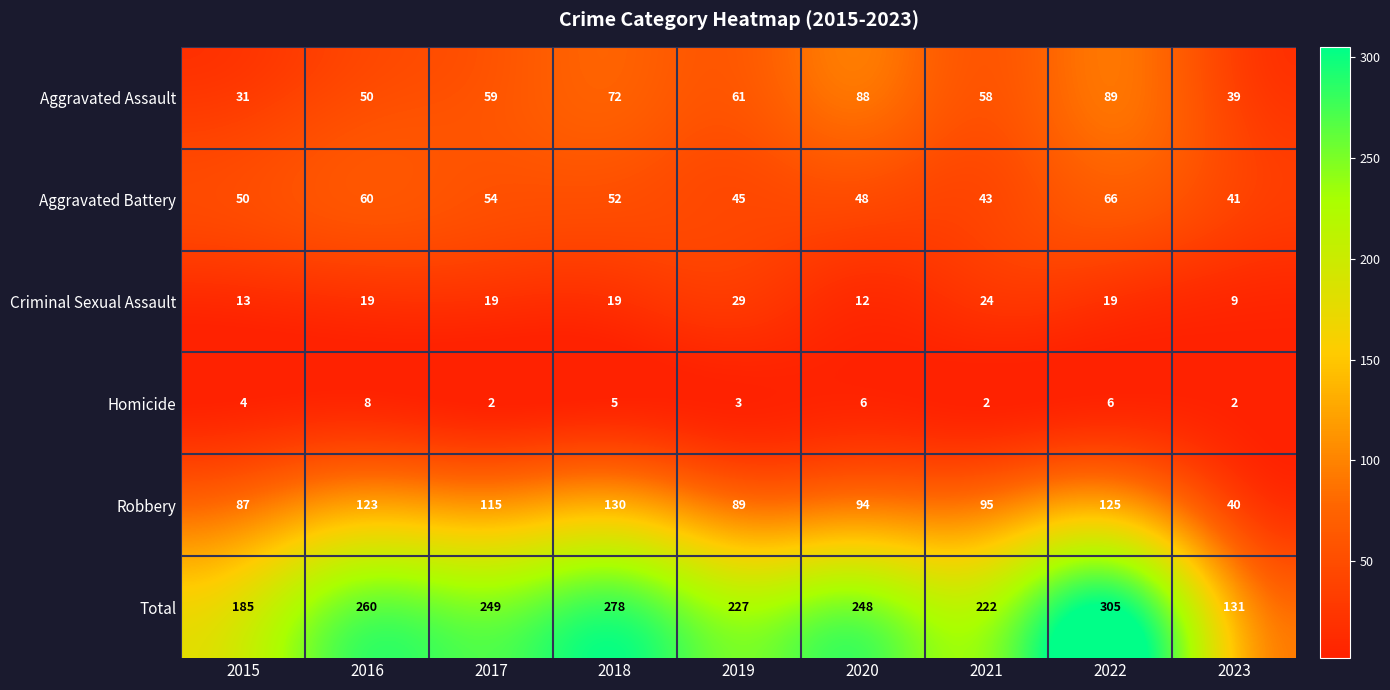

At which category is the sum across all series the highest?

2022